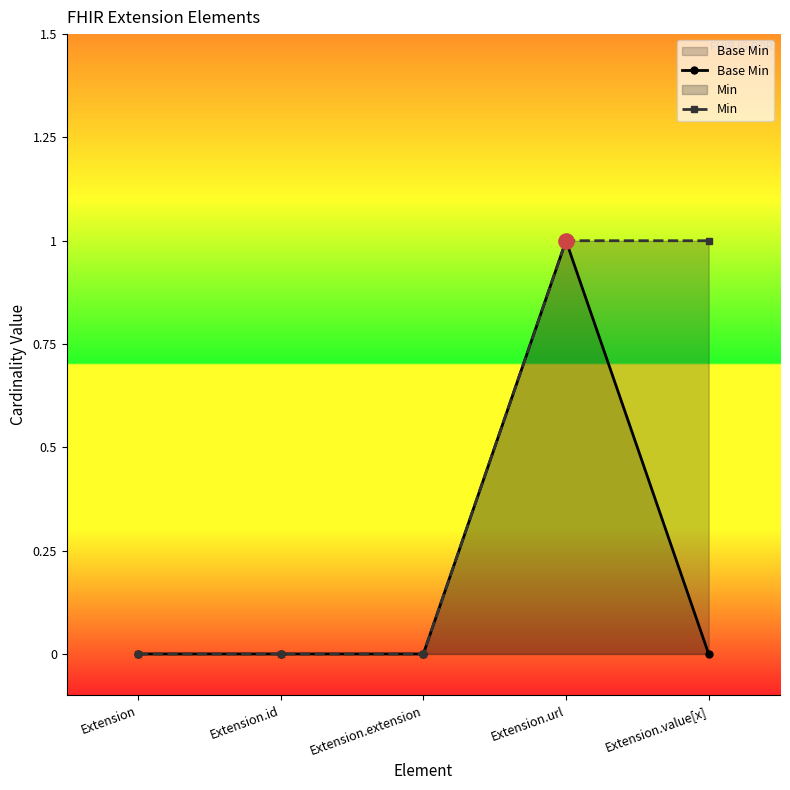

Is the value of Min at Extension.value[x] greater than the value of Base Min at Extension.url?

No